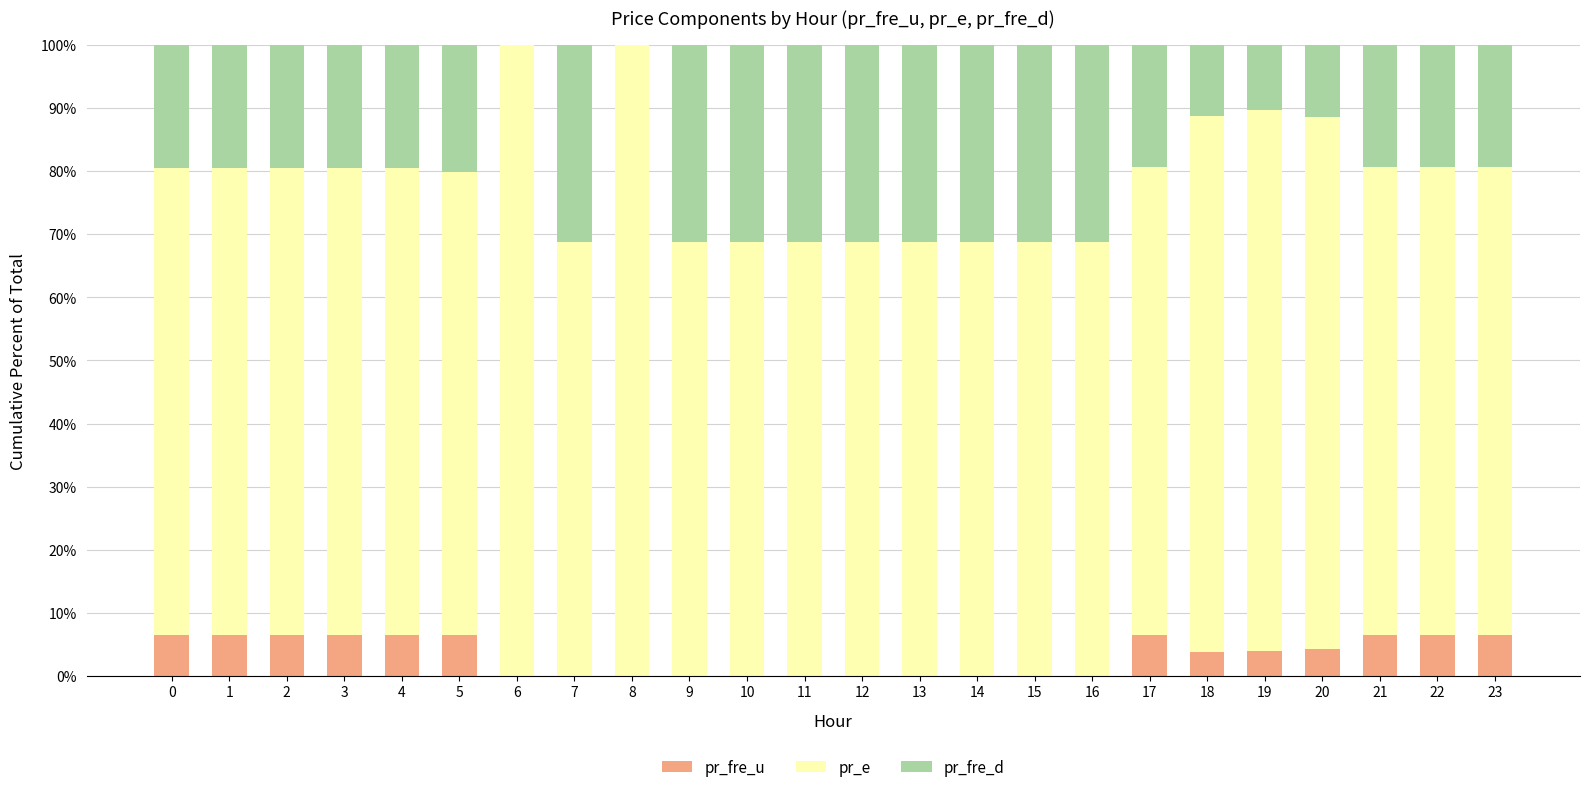

Are the bars grouped side by side (vs. stacked)?

No